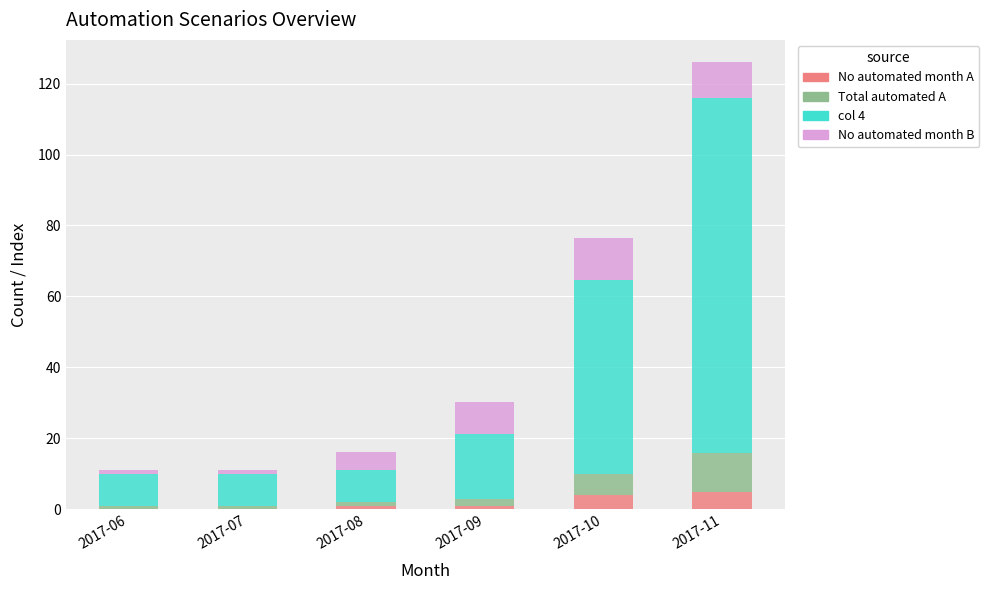

Are the bars horizontal?

No